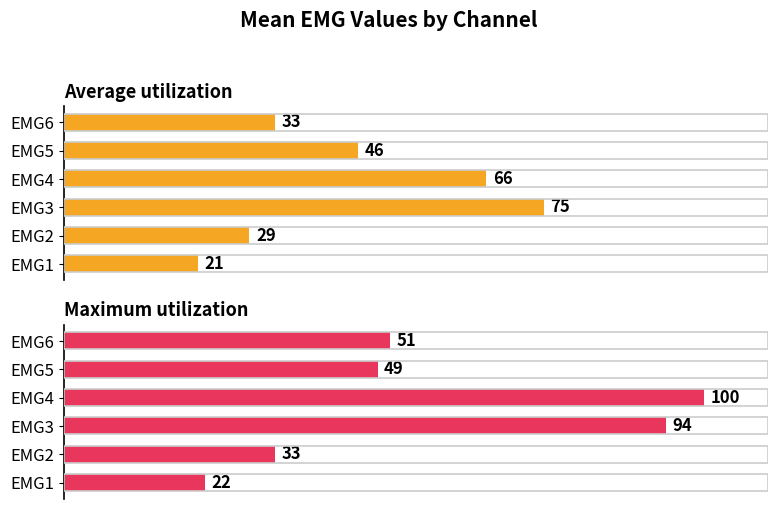

Reading left to right, what are all the values shown in this chart?

Average utilization: 33	46	66	75	29	21
Maximum utilization: 51	49	100	94	33	22